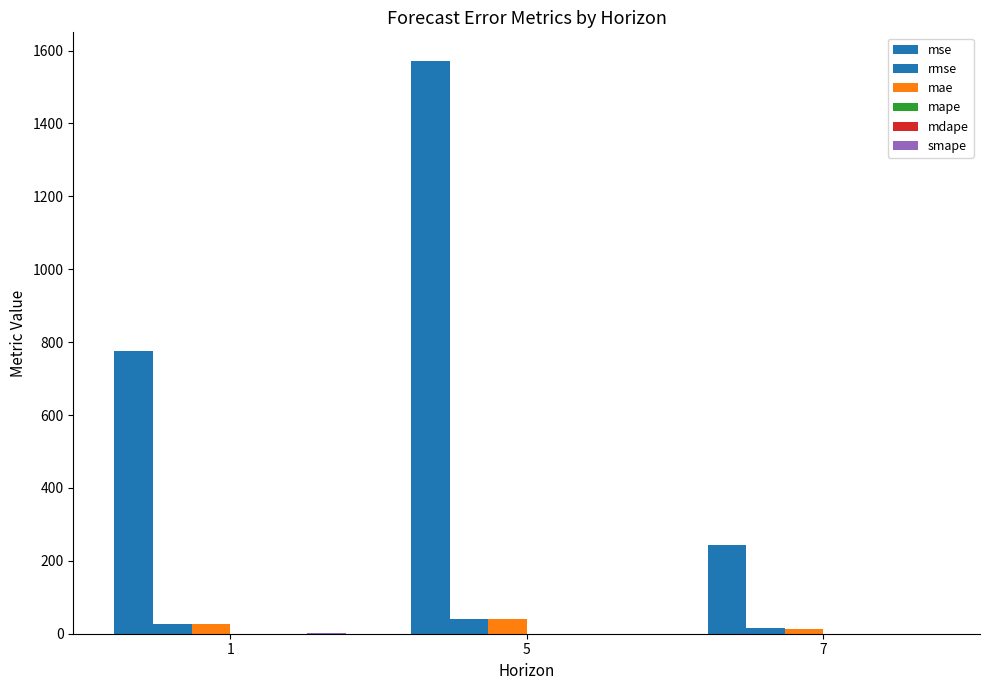

Are the bars grouped side by side (vs. stacked)?

Yes